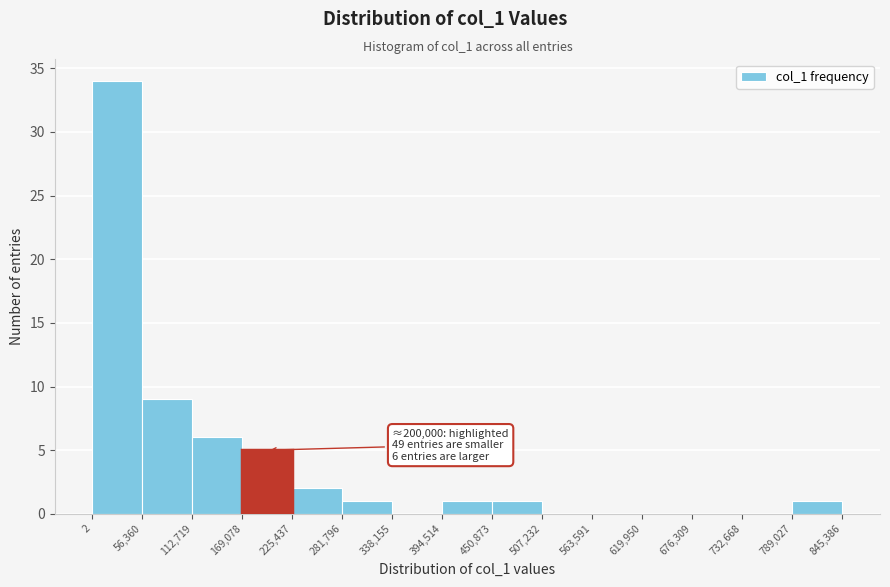

Over which range of the x-axis is the bar tallest?

2 to 56,360